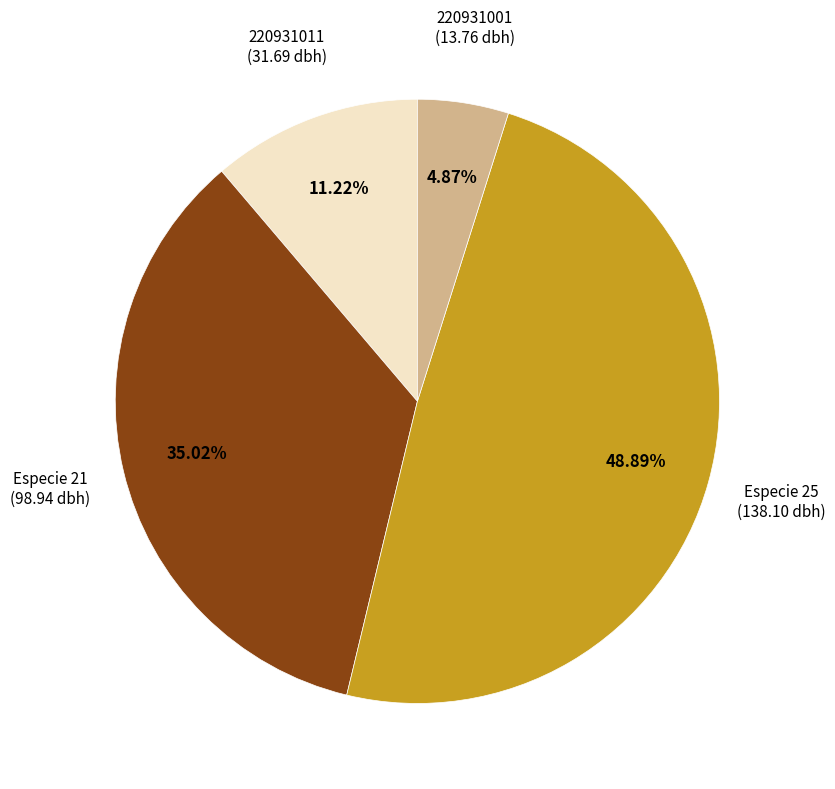

Is there any slice that represents more than half of the pie?

No